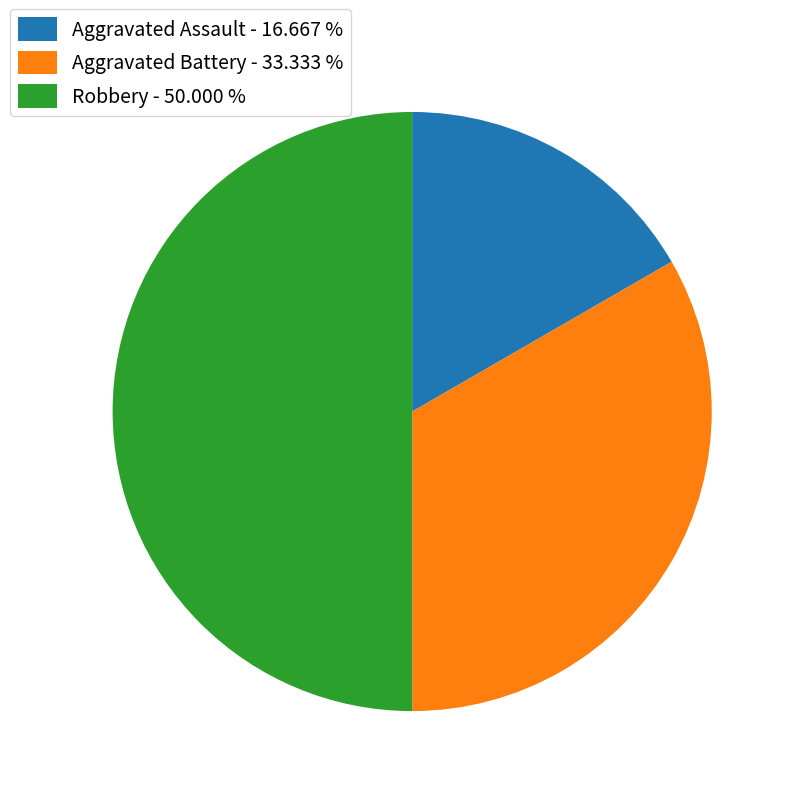

Approximately how many times larger is the value at Aggravated Assault compared to Aggravated Battery?

0.5